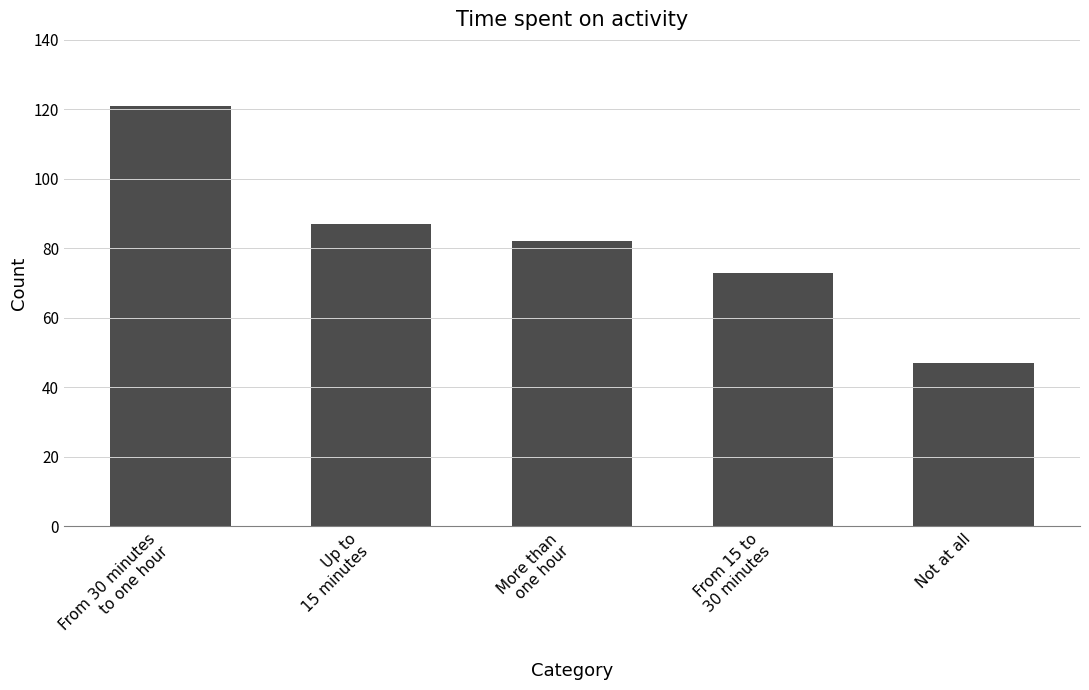

Which label corresponds to the smallest value in the chart?

Not at all